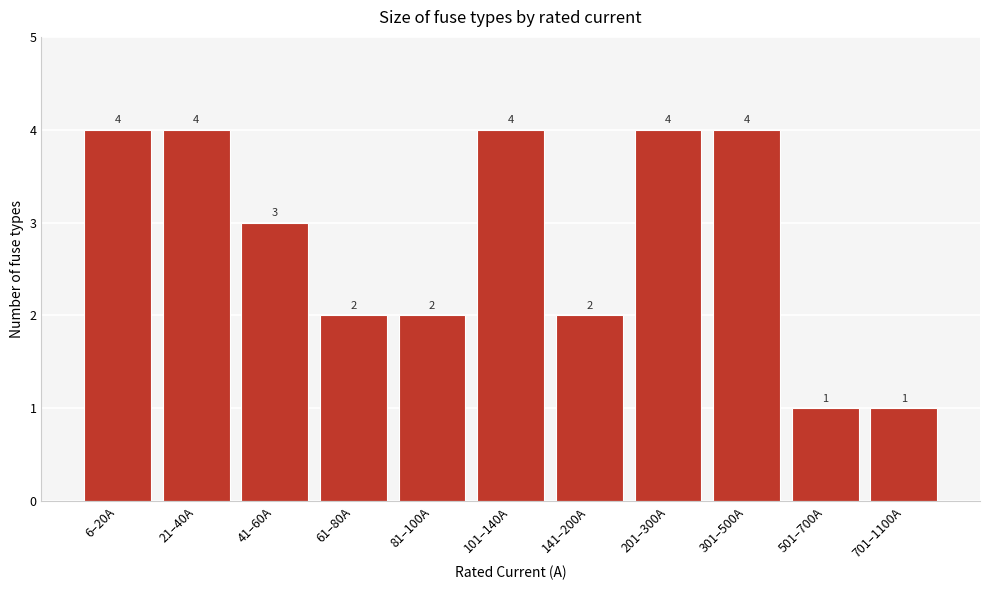

Reading right to left, extract all data points from this chart.

1	1	4	4	2	4	2	2	3	4	4